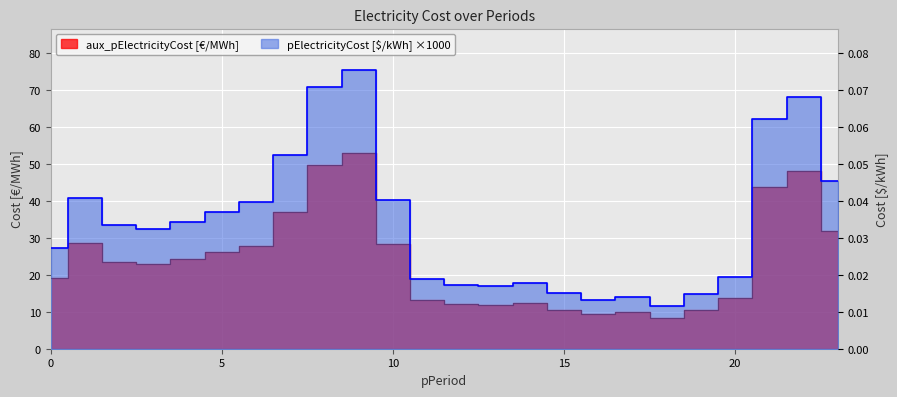

Which series has the largest total across all categories?

aux_pElectricityCost [€/MWh]